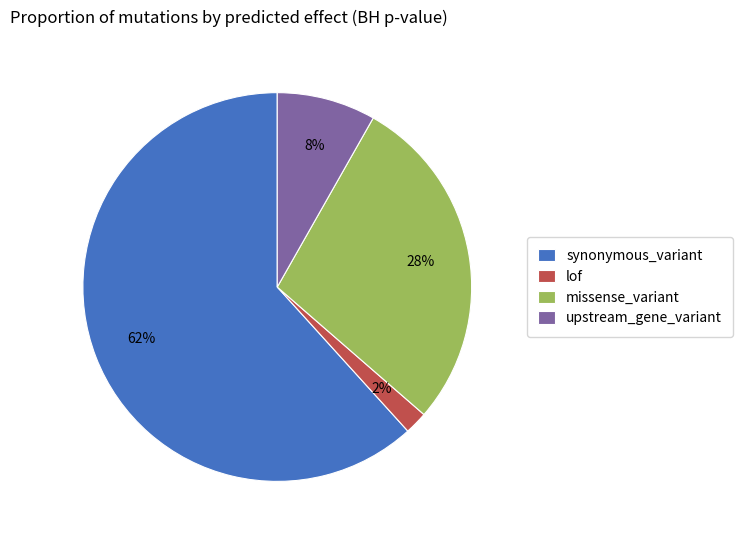

Rank the categories by value from highest to lowest.

synonymous_variant, missense_variant, upstream_gene_variant, lof